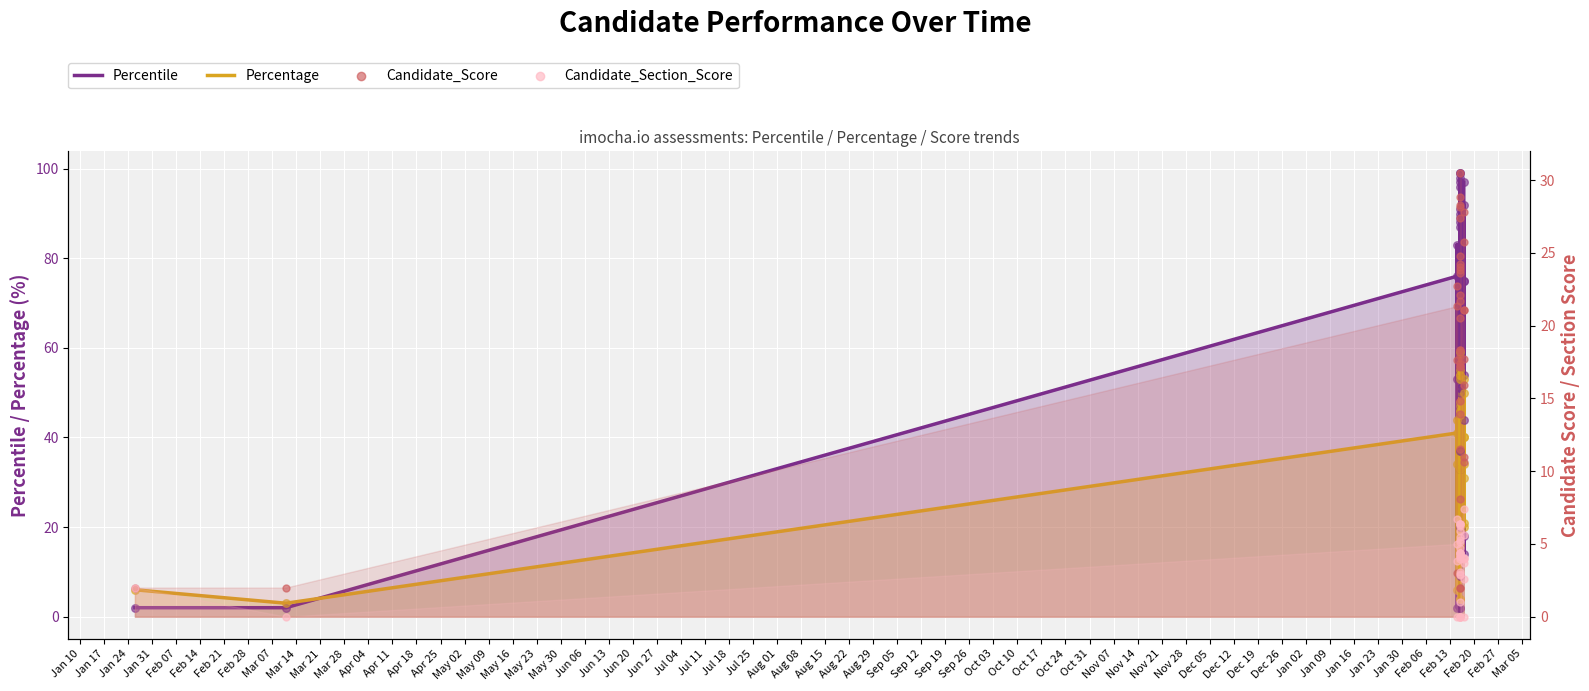

At how many categories does at least one series exceed 16?

34